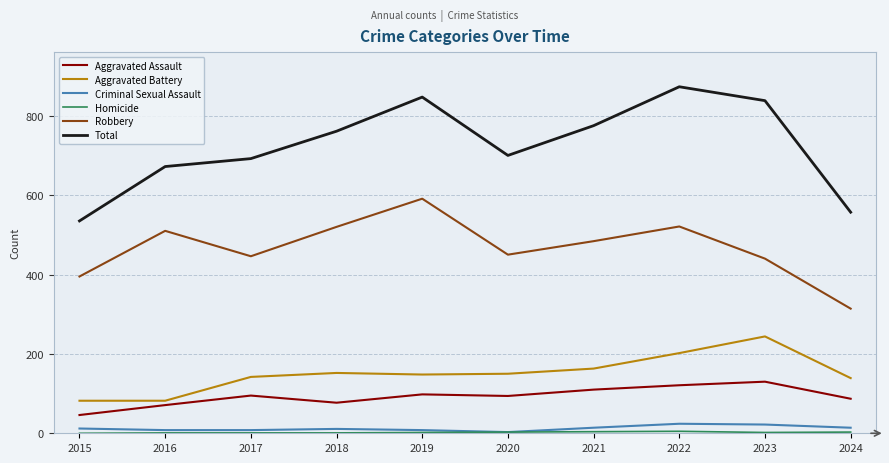

What is the difference between the second highest and second lowest values in the Robbery series?

126